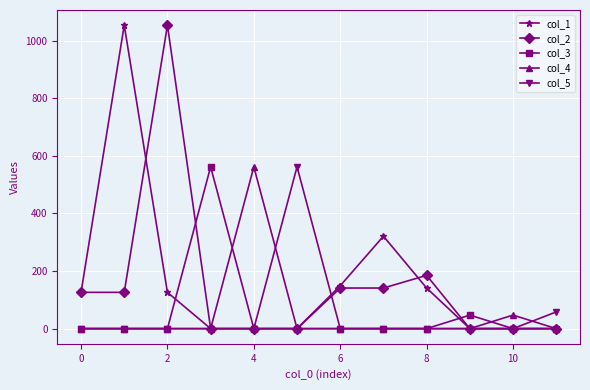

True or false: col_3 has more than 0 interior local peaks.

True